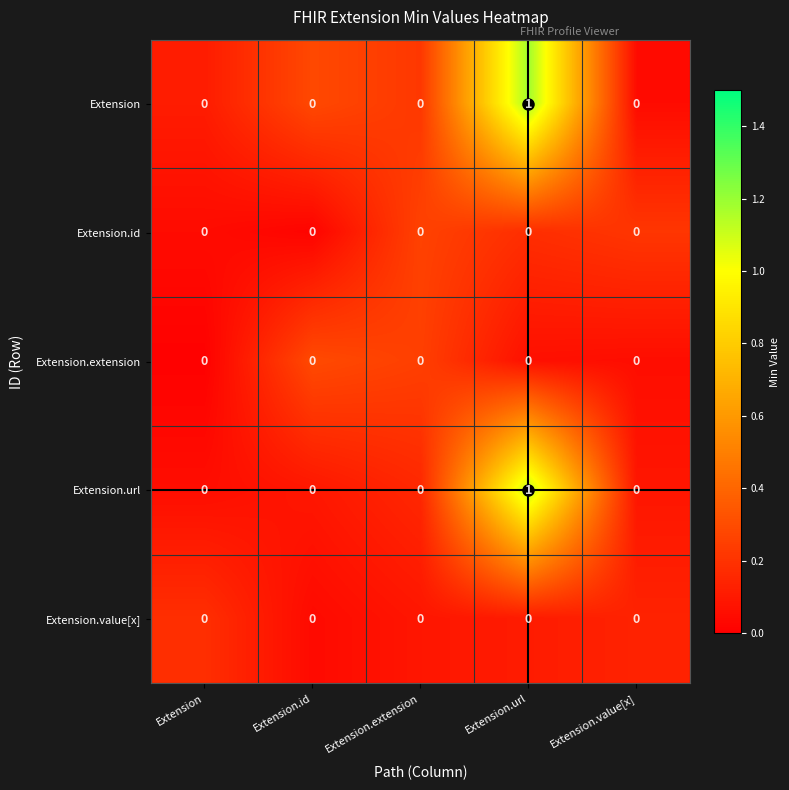

How many Extension.url values are between 0 and 1?

5